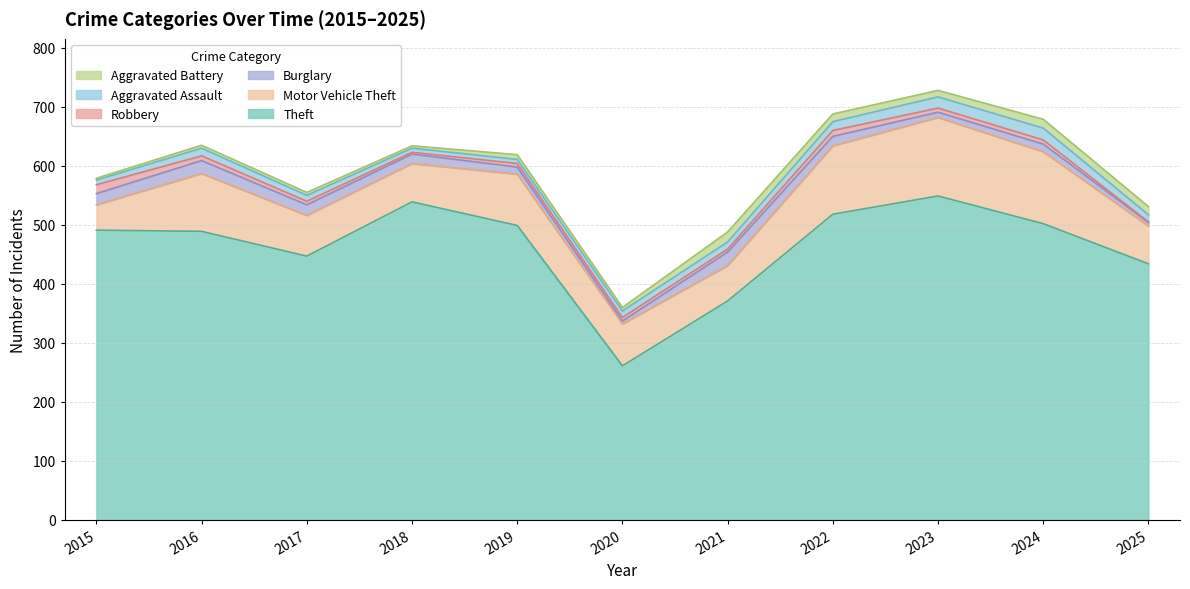

Which label corresponds to the smallest value in the chart?

2025